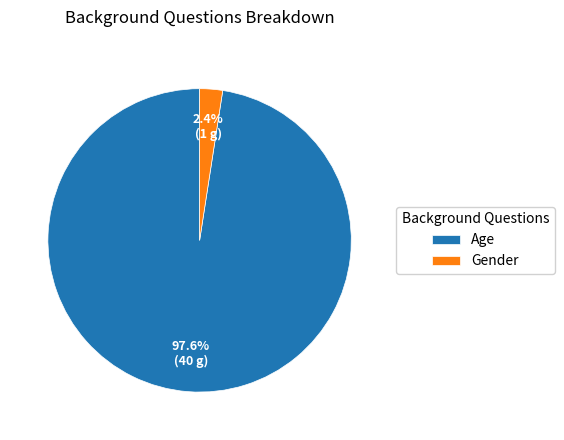

Which category has the smallest portion of the pie?

Gender